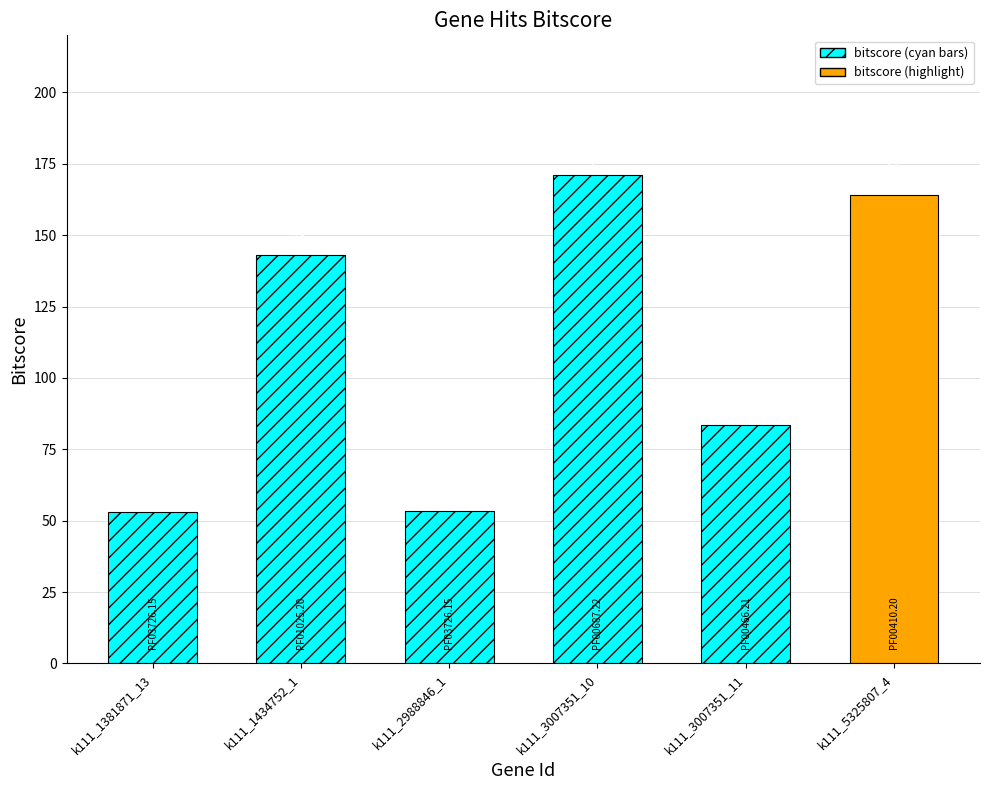

What is the difference between the maximum and minimum values?

118.0